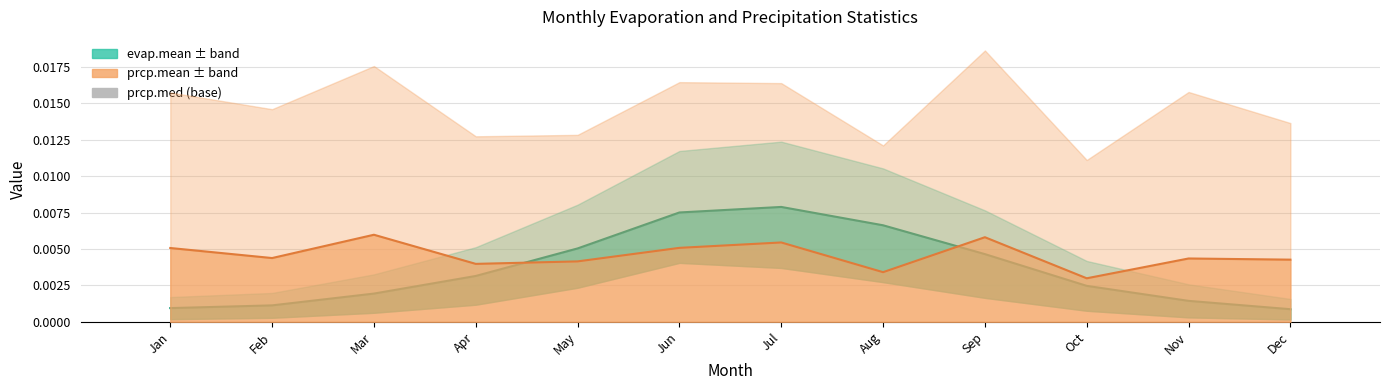

Which series has the largest range (max minus min)?

evap.mean